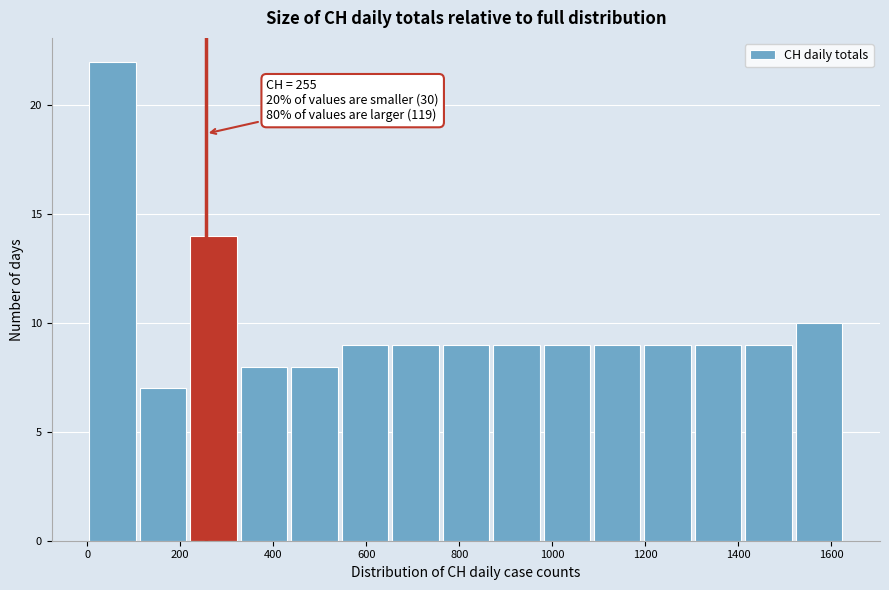

Which range on the x-axis has the tallest bar?

0 to 100